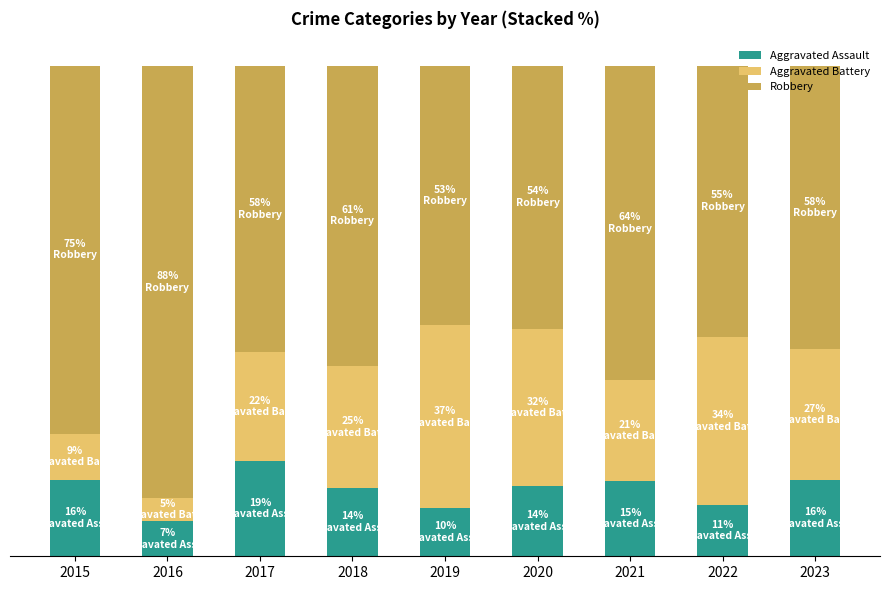

Does the chart contain any negative values?

No